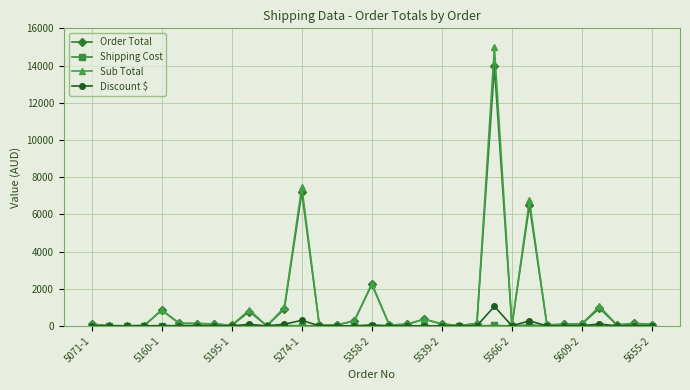

At how many categories does at least one series exceed 3966?

3